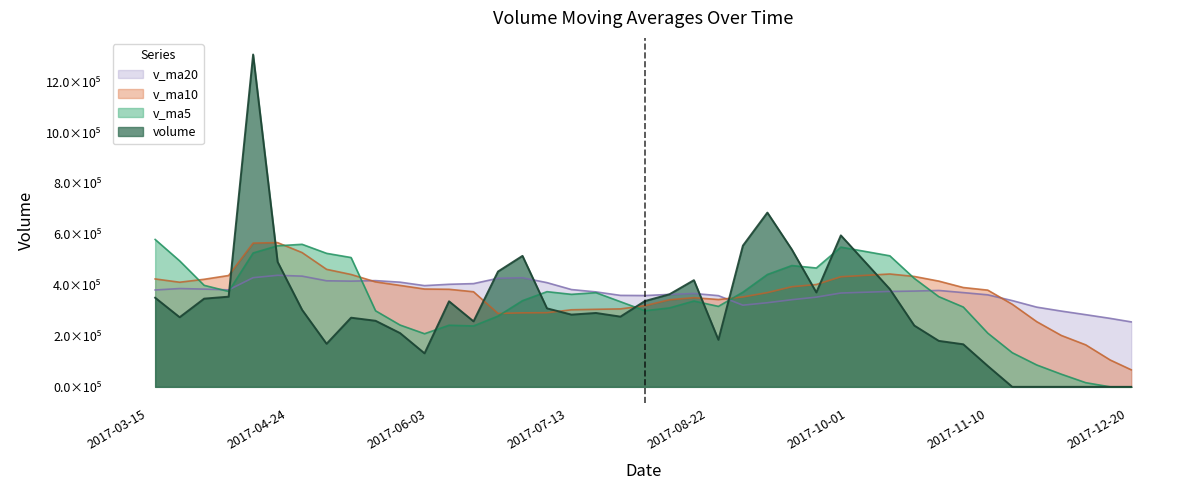

What are all the series names shown in the legend?

v_ma20, v_ma10, v_ma5, volume